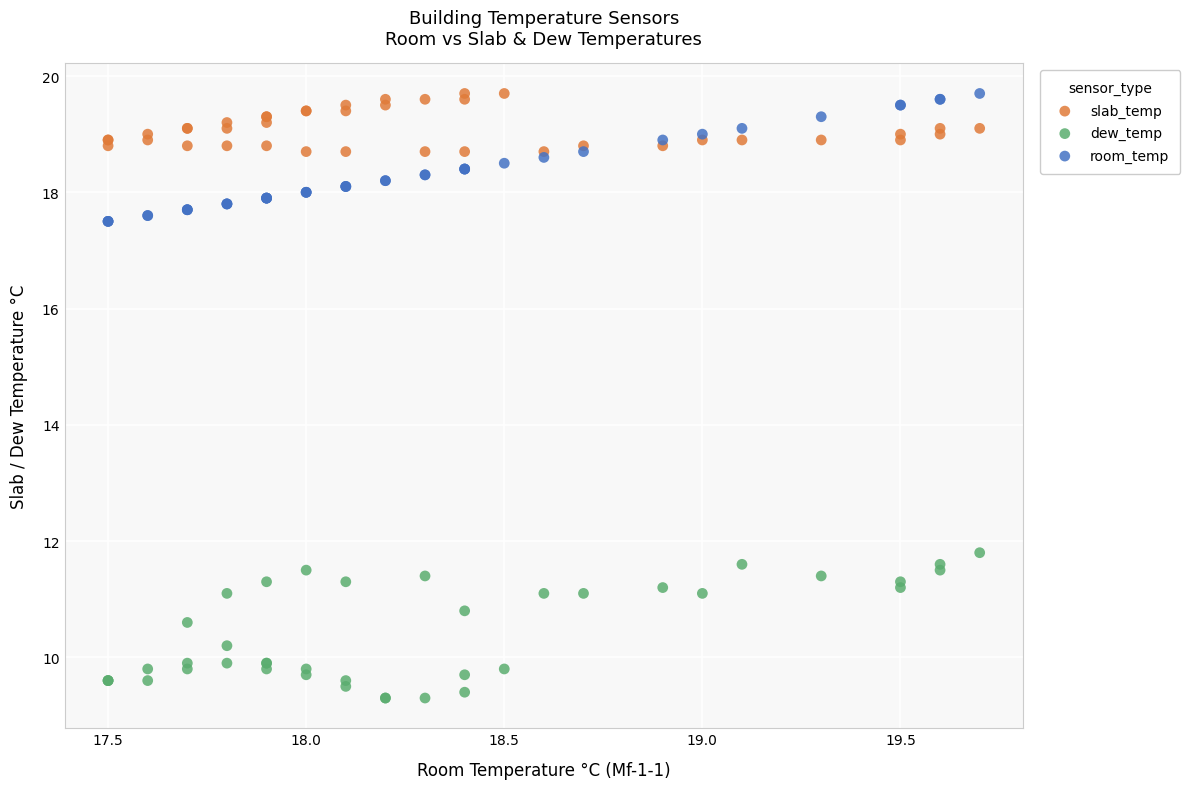

Which series has the widest spread of Y values?

dew_temp